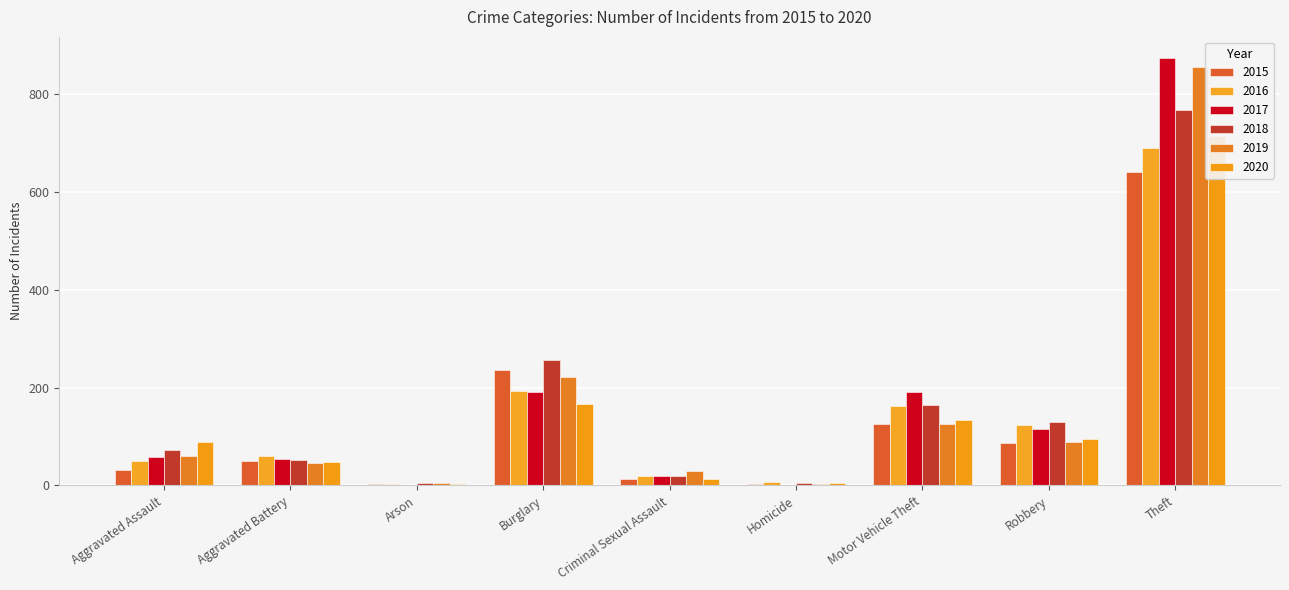

Rank the categories by 2016 value from lowest to highest.

Arson, Homicide, Criminal Sexual Assault, Aggravated Assault, Aggravated Battery, Robbery, Motor Vehicle Theft, Burglary, Theft